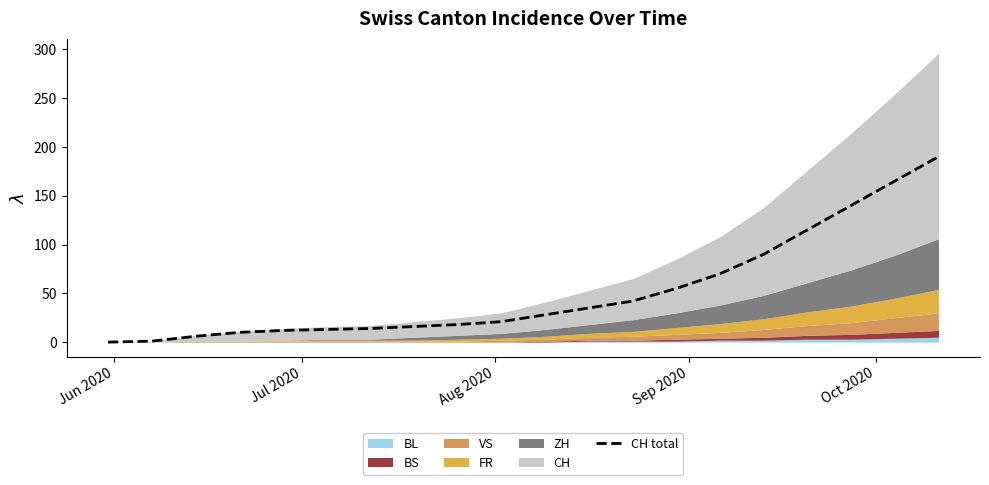

What is the highest value of the CH total series?

190